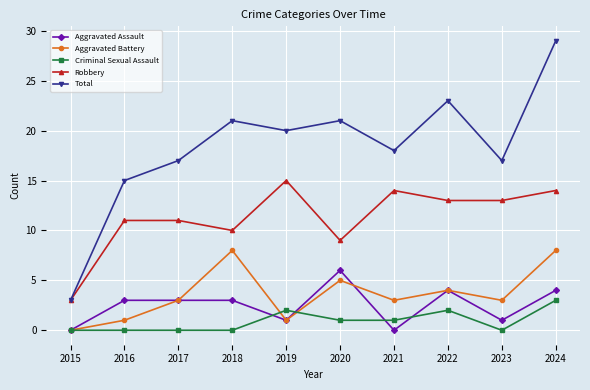

What is the greatest value displayed?

29